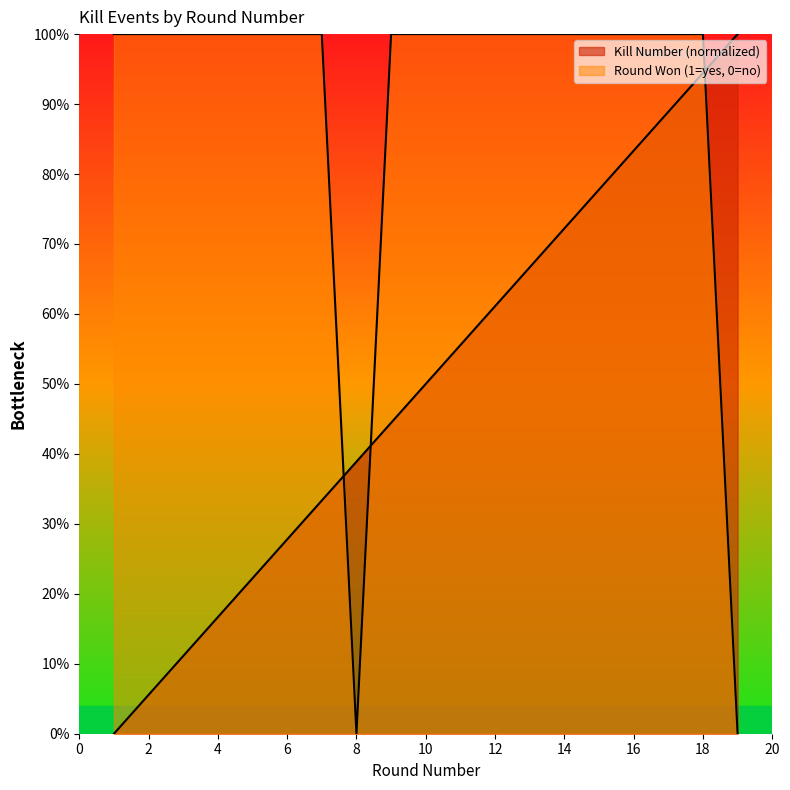

True or false: Round Won (binary) has more than 2 points higher than both neighbors.

False